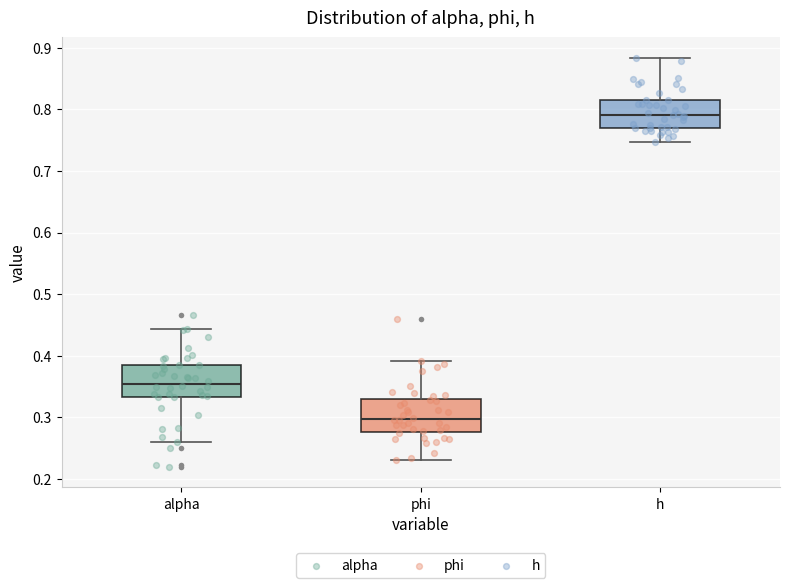

Where is the upper edge of the box for h on the y-axis? The values are not printed on the chart, so give them approximately, as read against the axis.

0.82